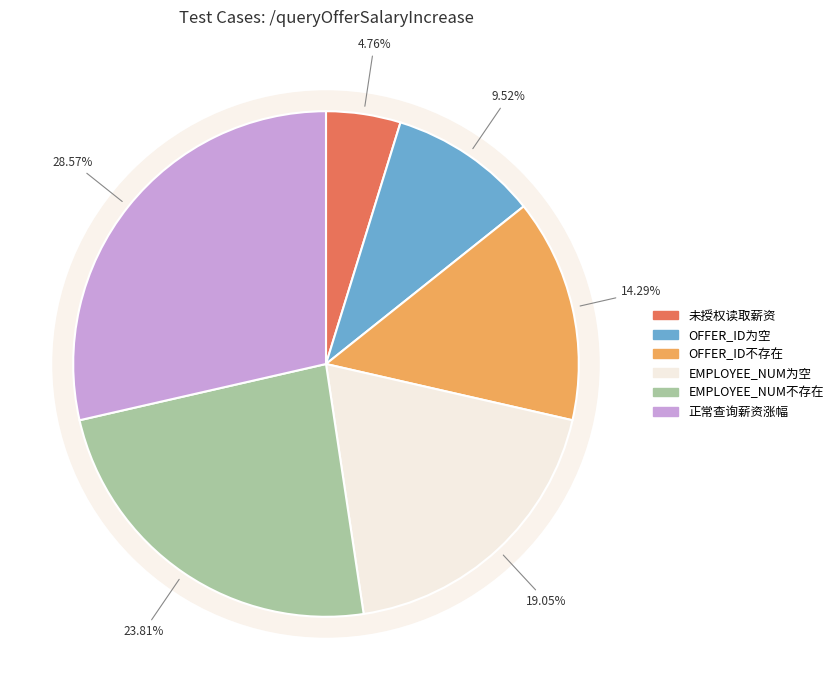

To the nearest percent, what portion does 未授权，读取重新雇用员工薪资涨幅 represent?

5%